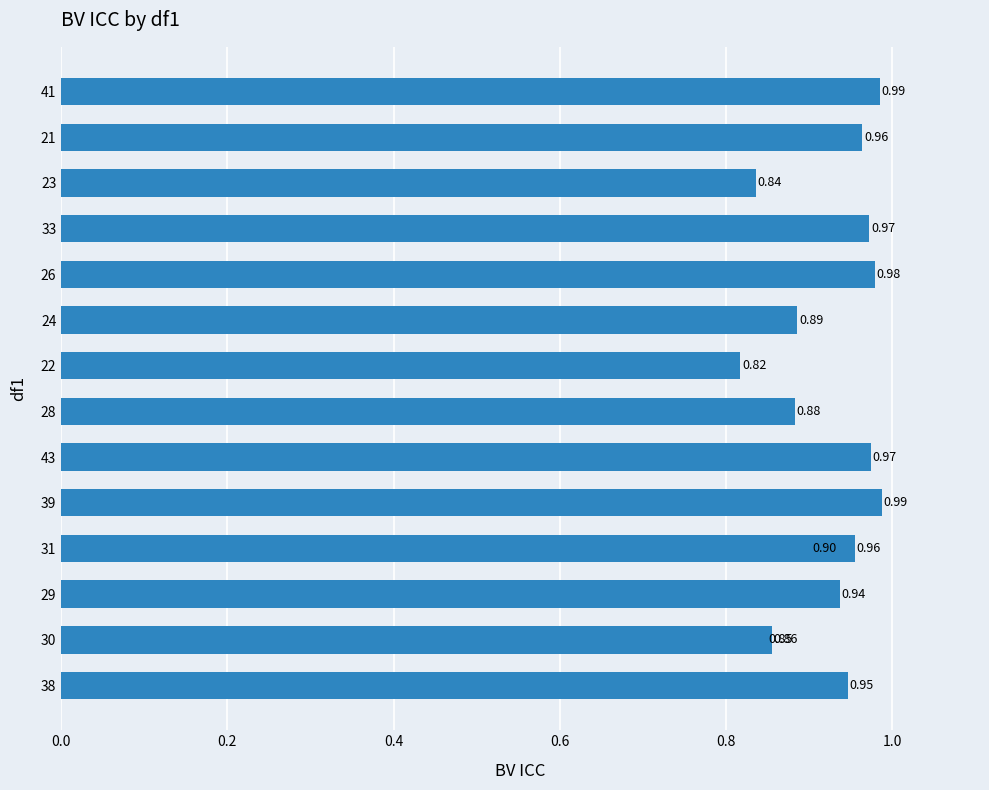

What is the smallest value displayed?

0.8